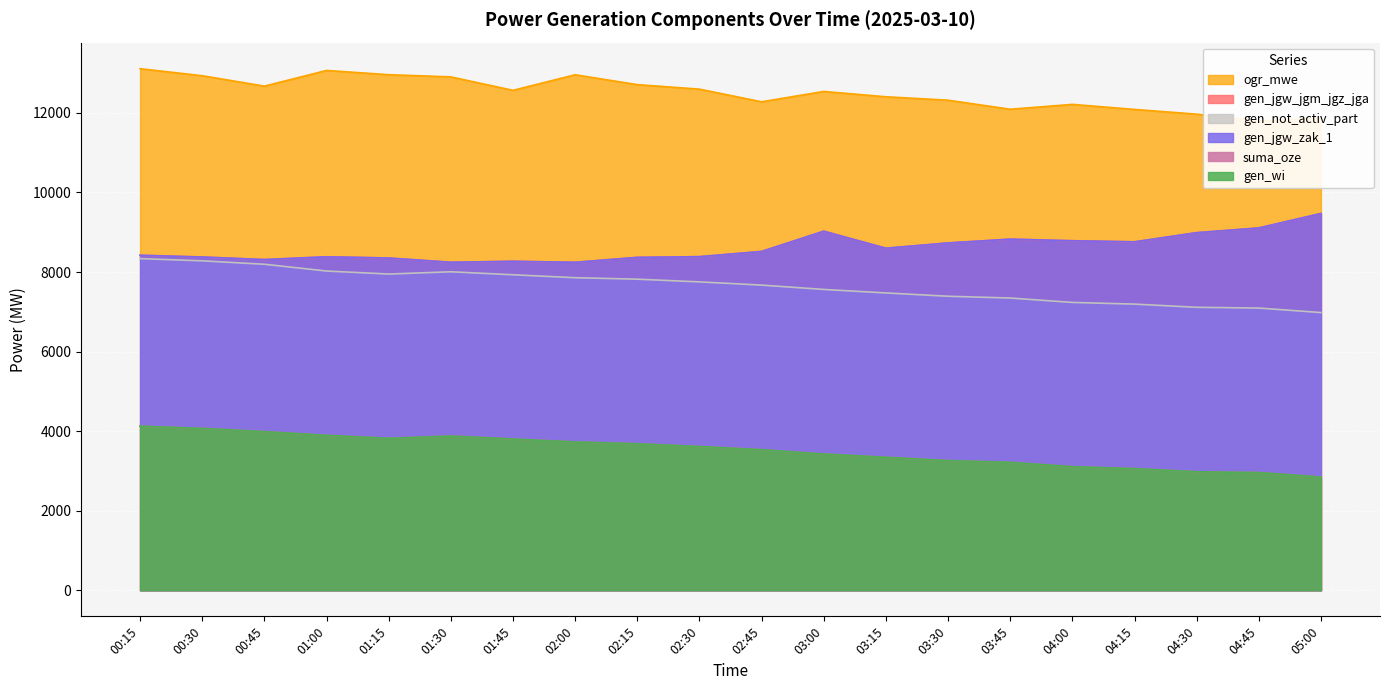

Which series has the largest range (max minus min)?

gen_not_activ_part